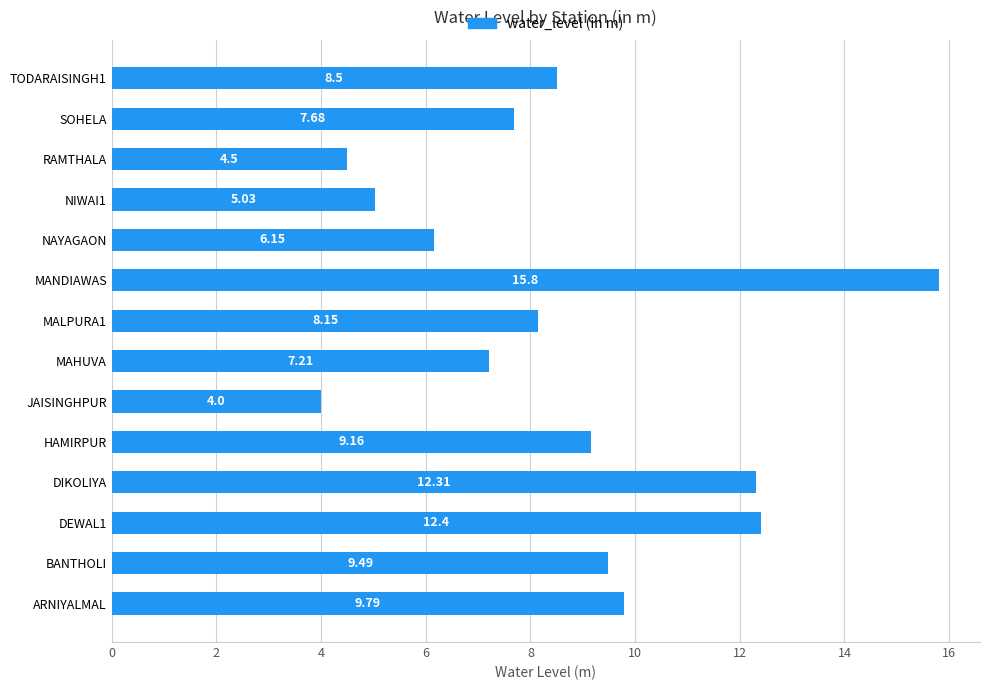

What is the ratio of the value at MALPURA1 to the value at RAMTHALA?

1.8